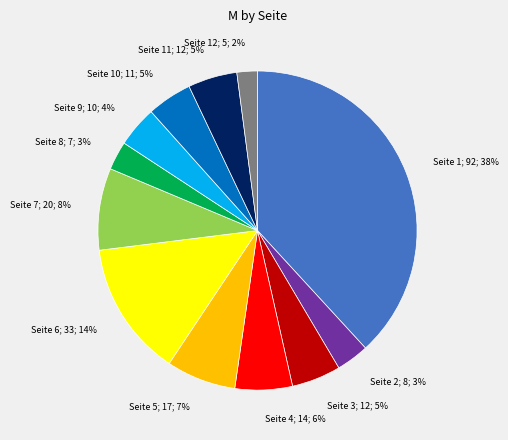

To the nearest percent, what is the difference between the largest and smallest slice percentages?

36%